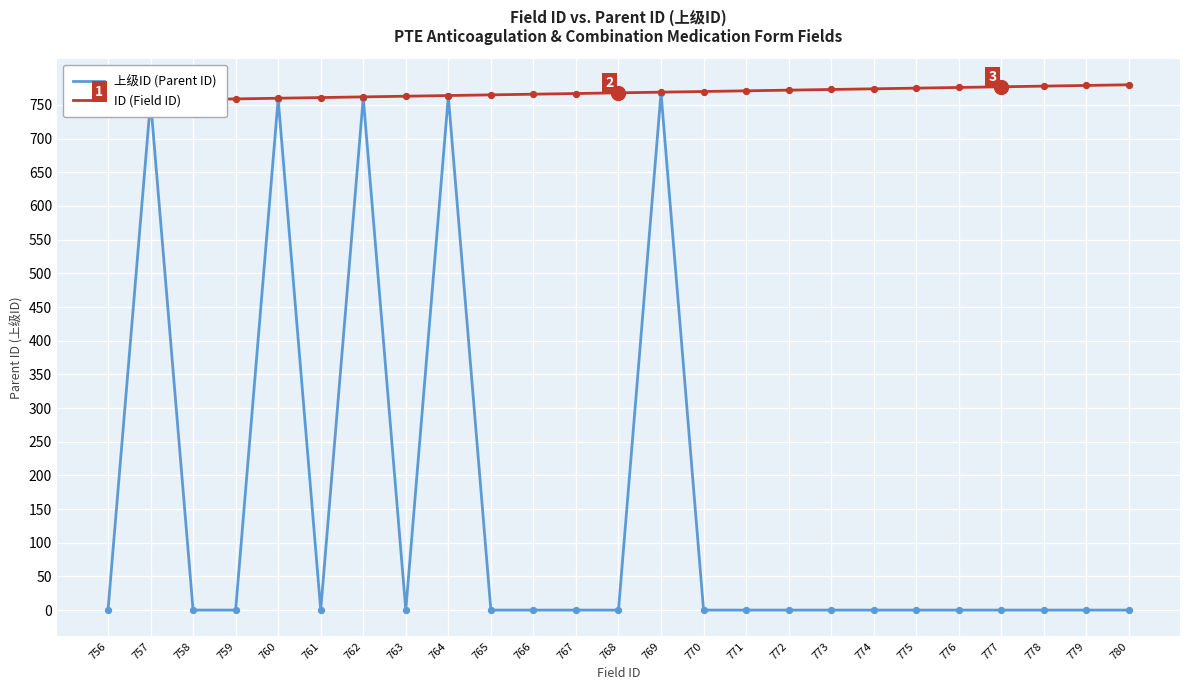

At how many categories does at least one series exceed 255?

25